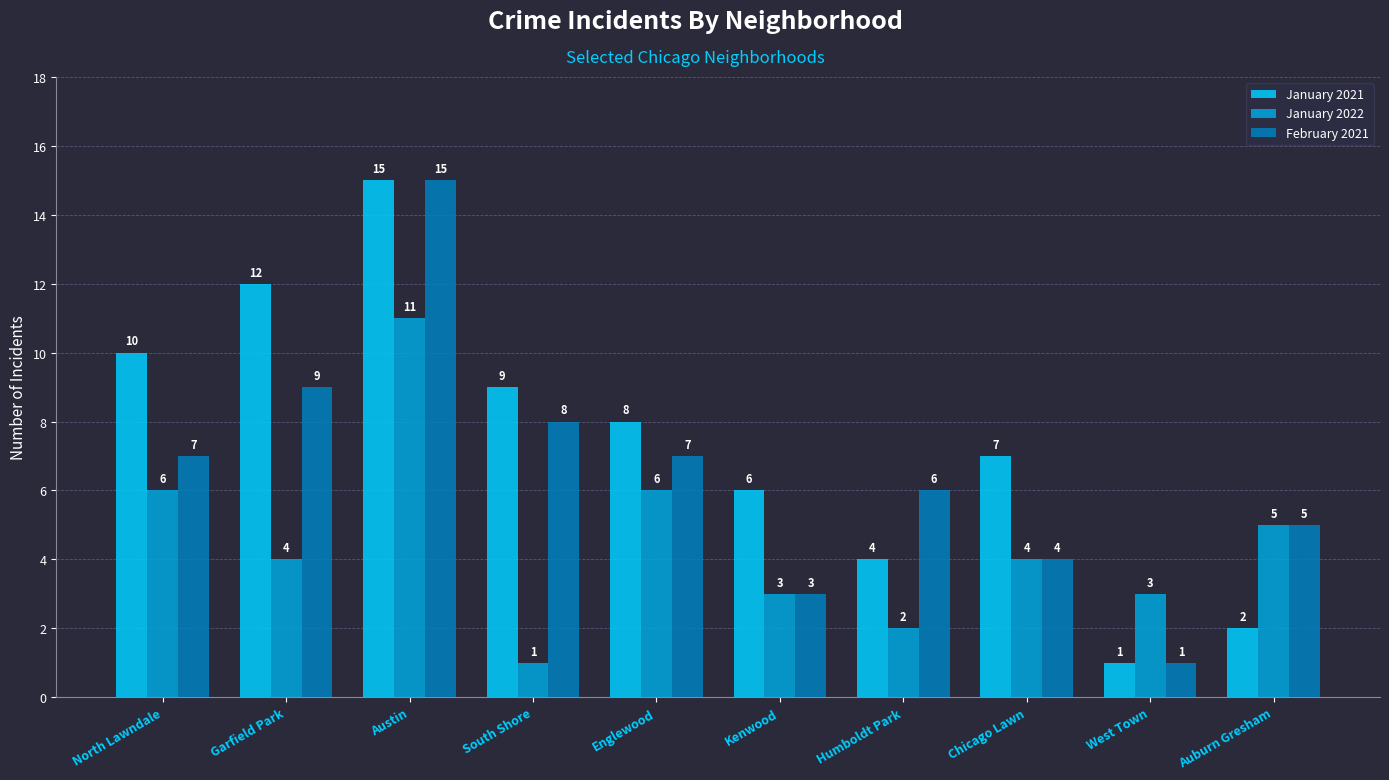

Which category has the highest value across all series?

Austin